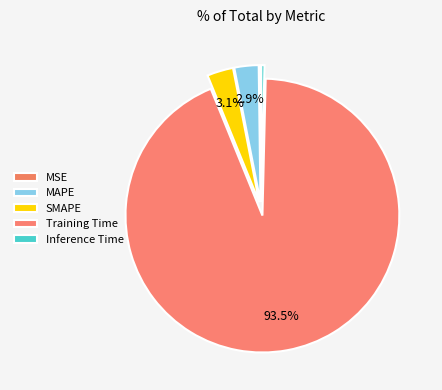

Combined, what portion of the pie is Inference Time and SMAPE?

3.5%